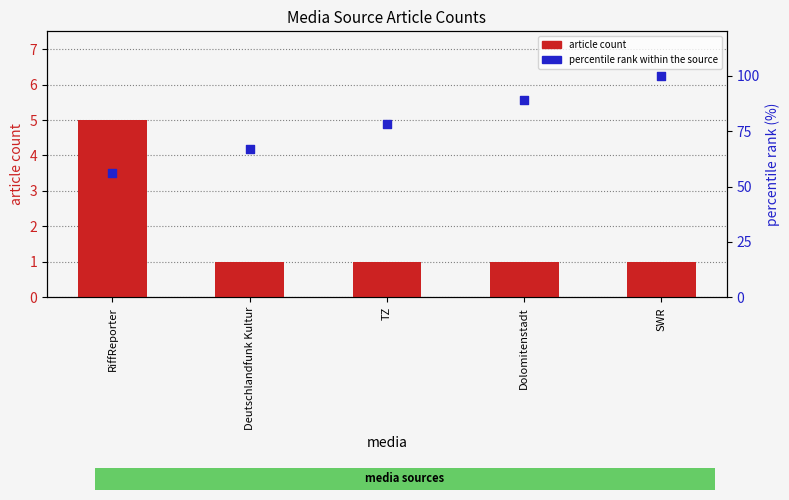

Which series has the largest Y range (max minus min)?

percentile rank within the source